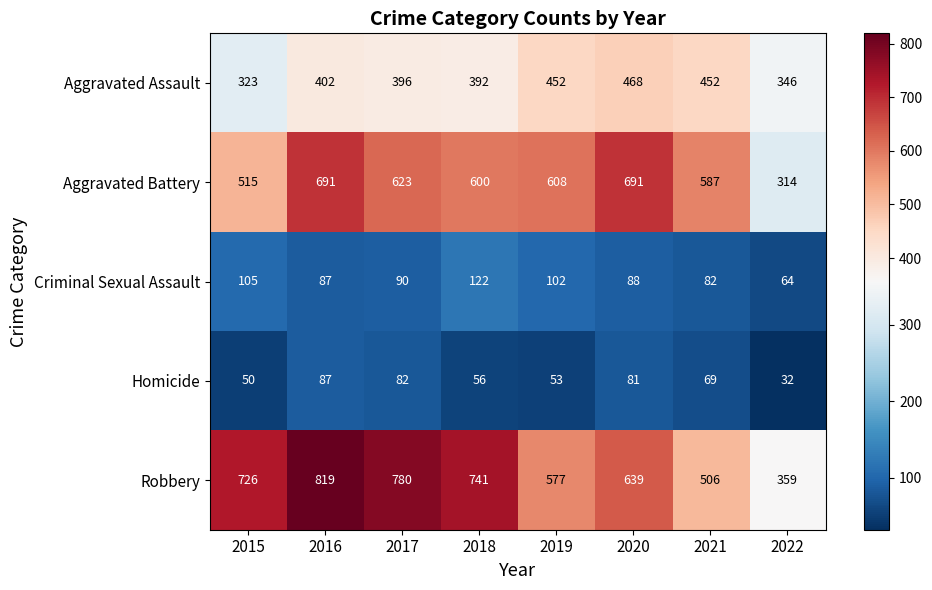

What is the maximum value shown in the chart?

819